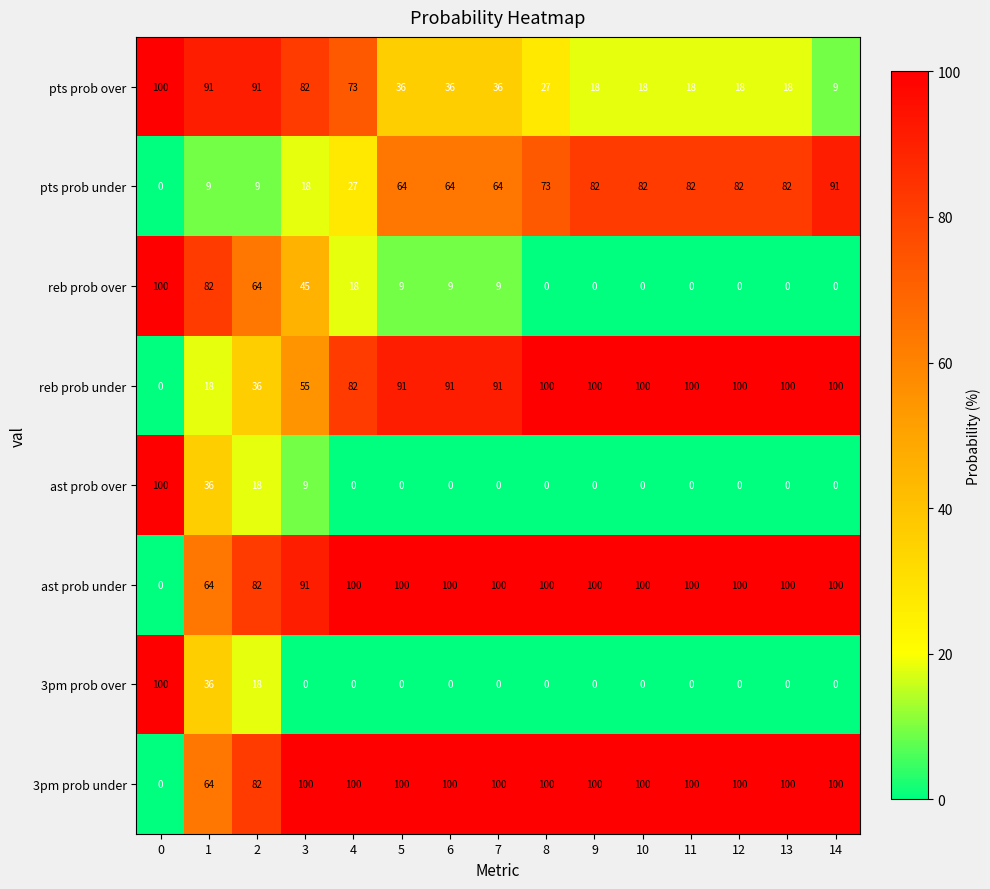

Is it true that ast prob under equals 0 at 0?

True